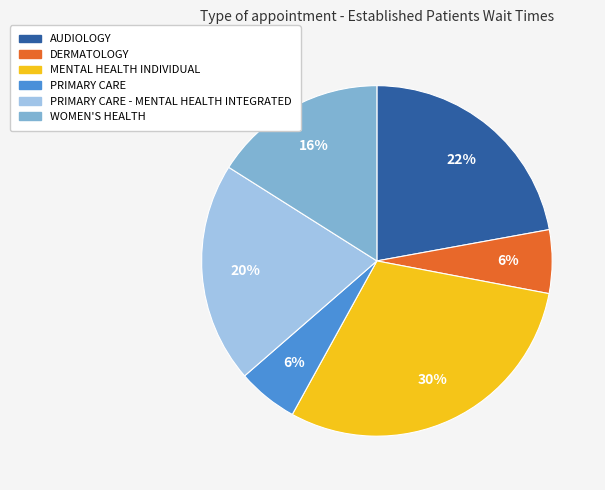

Does any single category account for the majority?

No